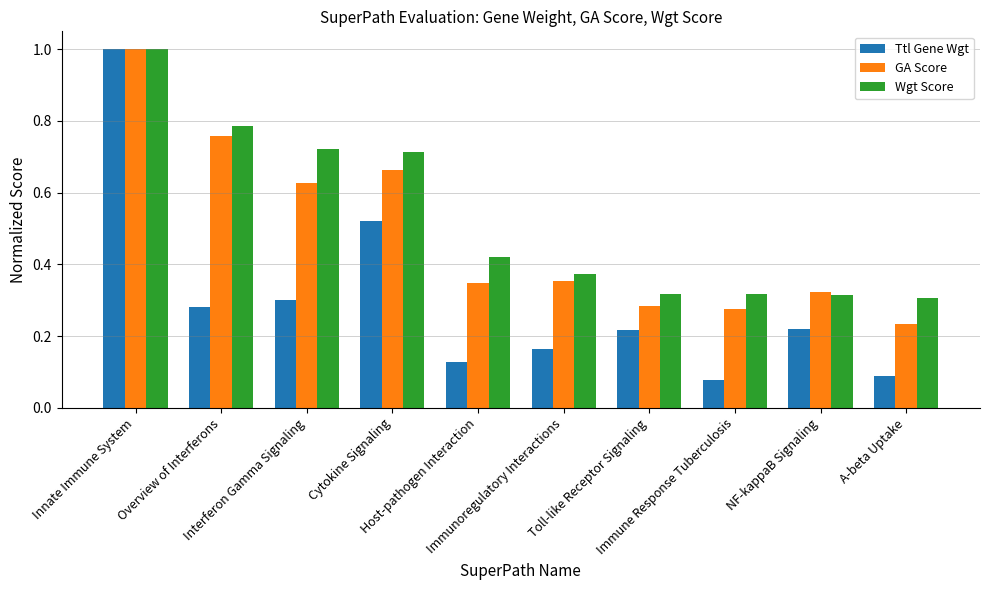

What is the sum of all GA Score values?

4.9